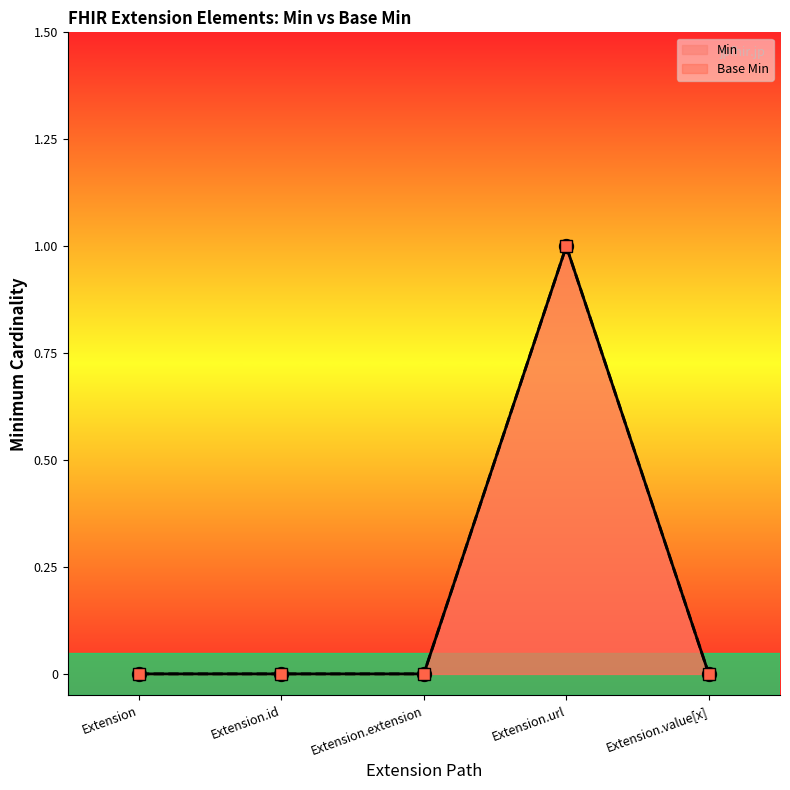

What is the sum of the Base Min values at Extension.id and Extension.url?

1